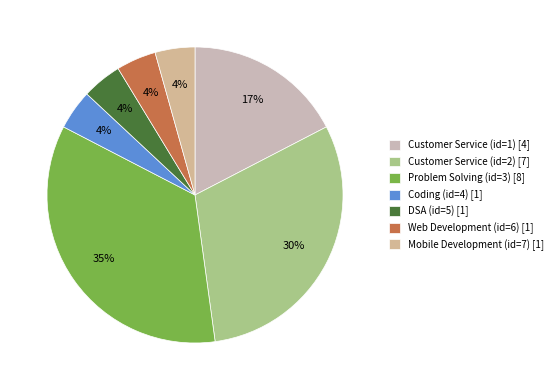

Which category has the biggest portion of the pie?

Problem Solving (id=3)